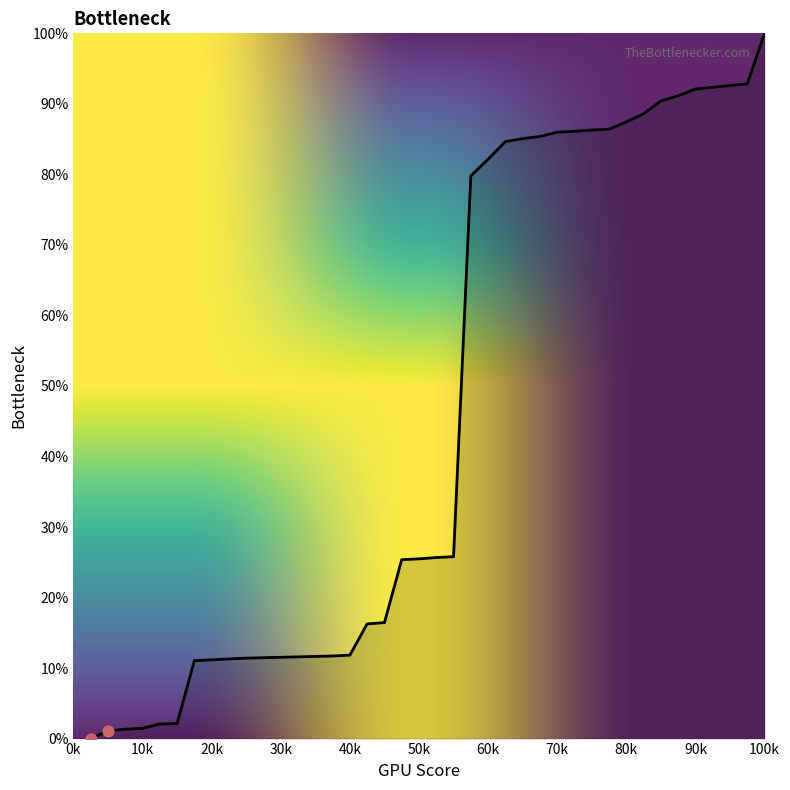

What is the greatest value displayed?

100.0